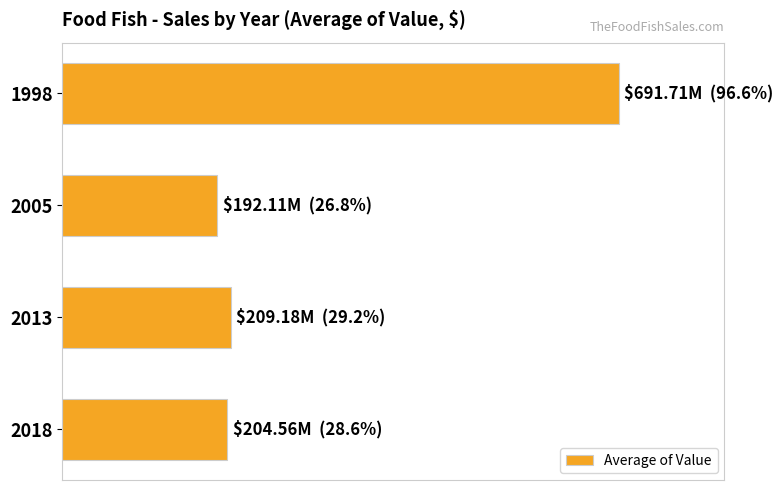

What is the average value?

324392972.4